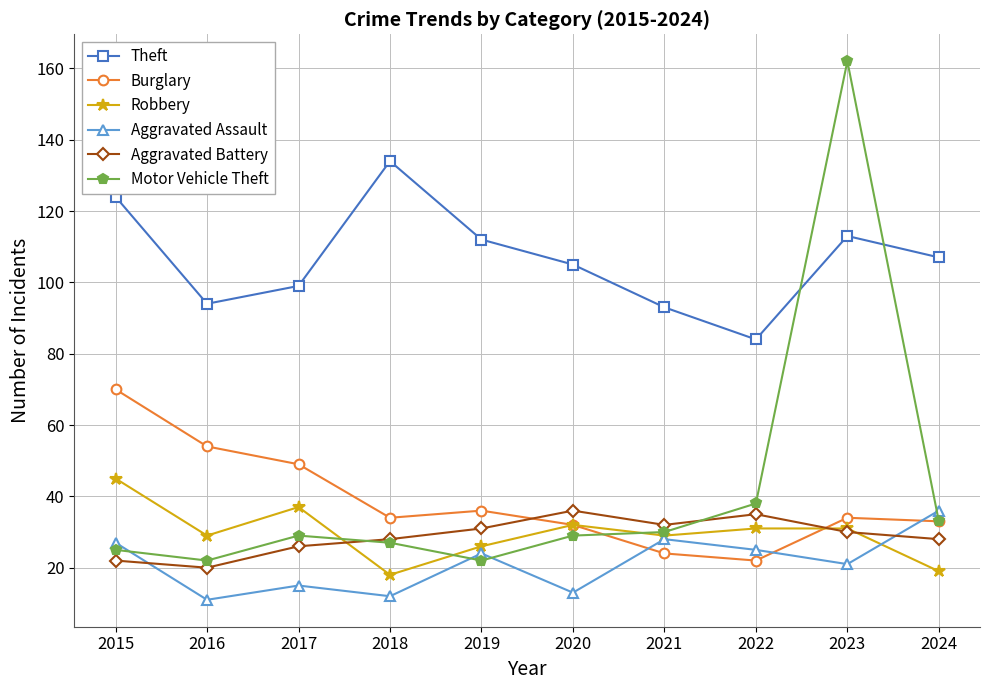

Which series has the widest spread of values?

Motor Vehicle Theft